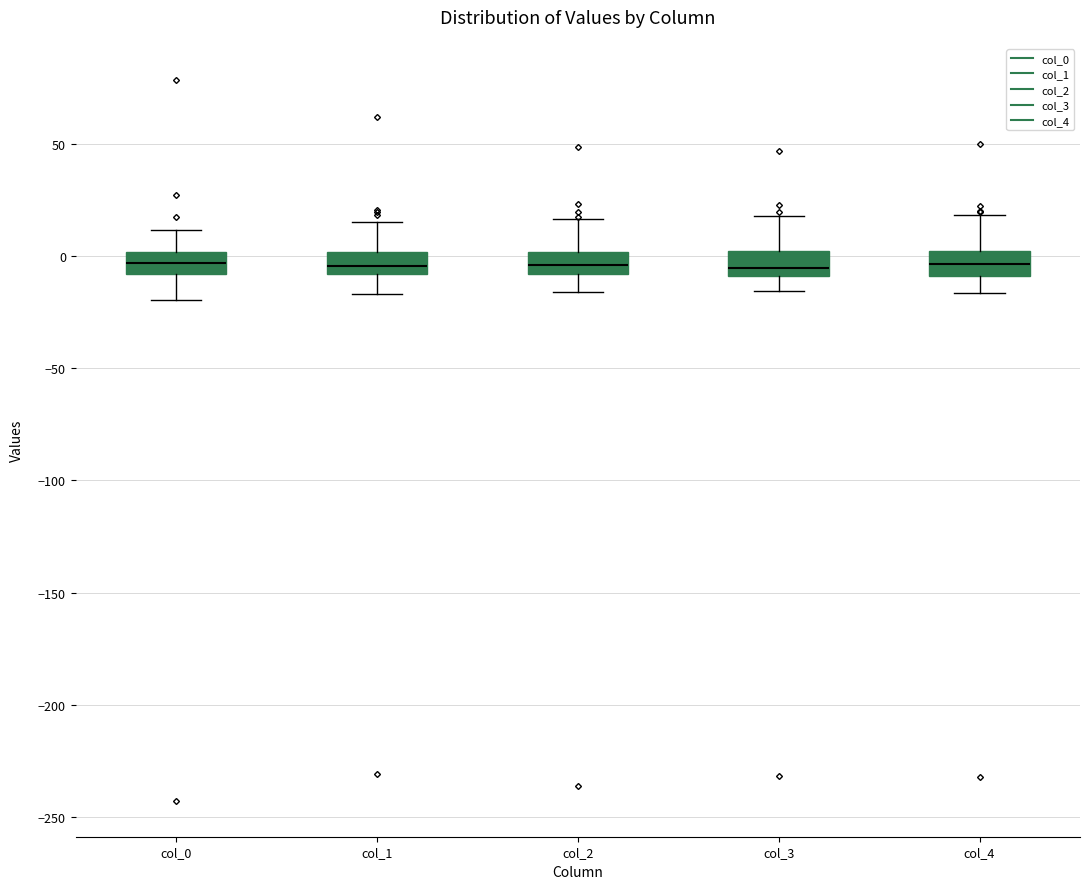

Reading left to right, transcribe this box plot: for each box, give where its median line is, the range the box spans, and where its two whiskers end, as read against the y-axis. The values are not printed on the chart, so give them approximately, as read against the axis.

col_0: median -5, box -10 to 0, whiskers -20 to 10
col_1: median -5, box -10 to 0, whiskers -15 to 15
col_2: median -5, box -10 to 0, whiskers -15 to 15
col_3: median -5, box -10 to 0, whiskers -15 to 20
col_4: median -5, box -10 to 0, whiskers -15 to 20